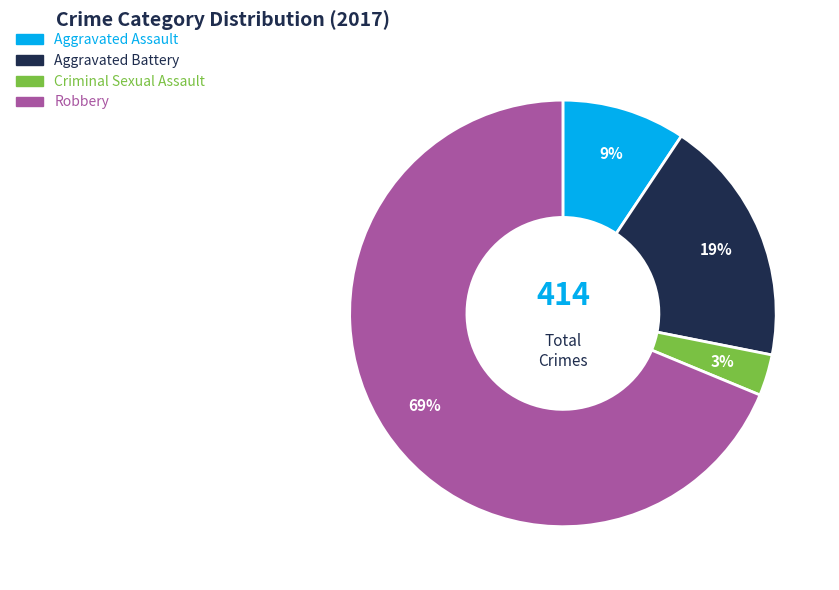

To the nearest percent, what percentage of the pie is Robbery?

69%